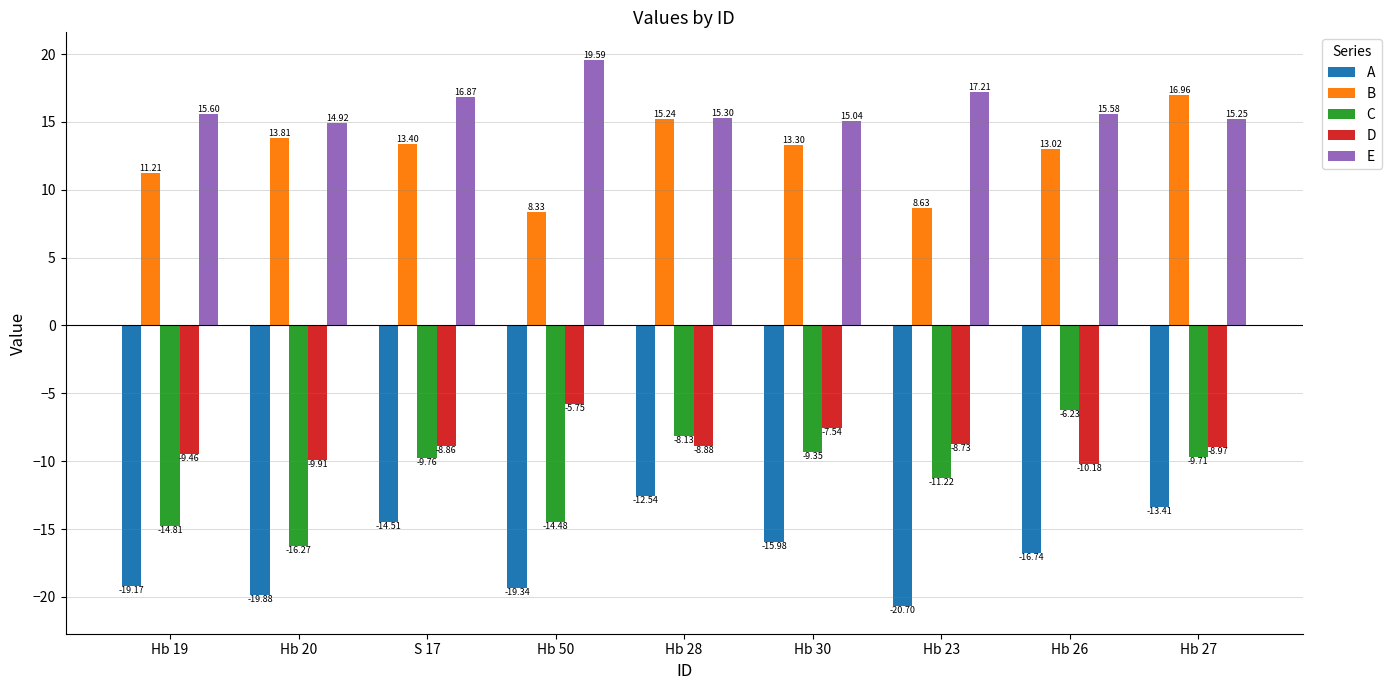

Which series changed the most between Hb 50 and Hb 27?

B